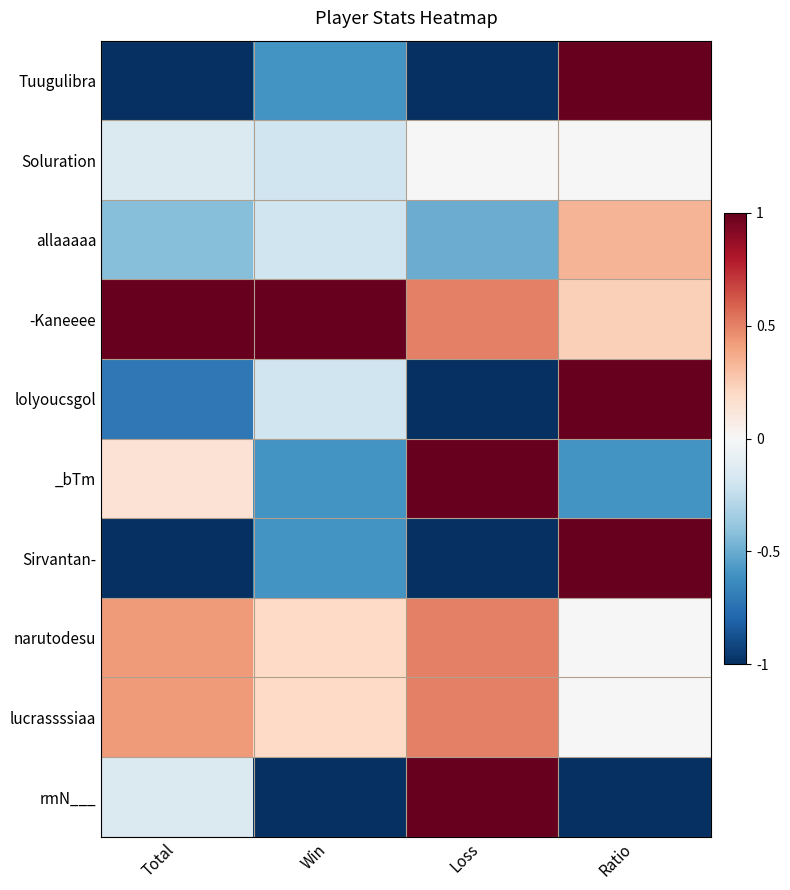

Which label corresponds to the smallest value in the chart?

Total